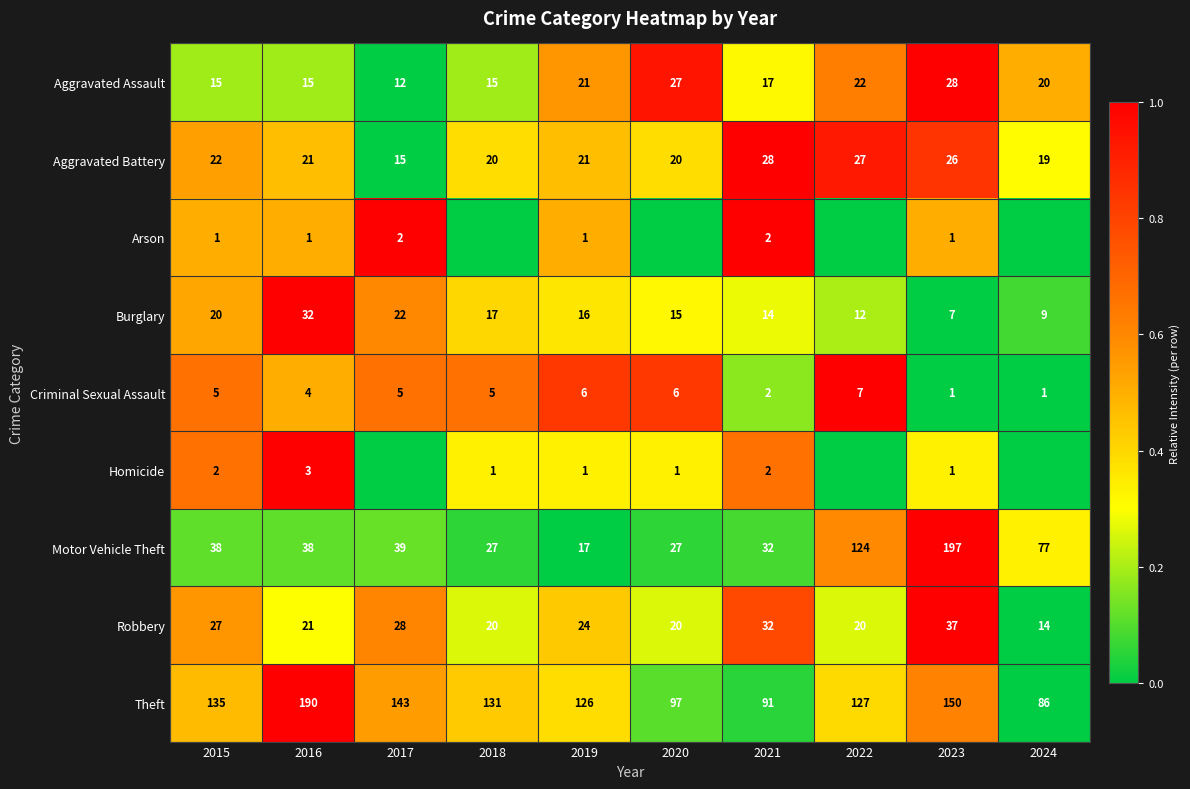

Between 2021 and 2020, which is larger?

2020